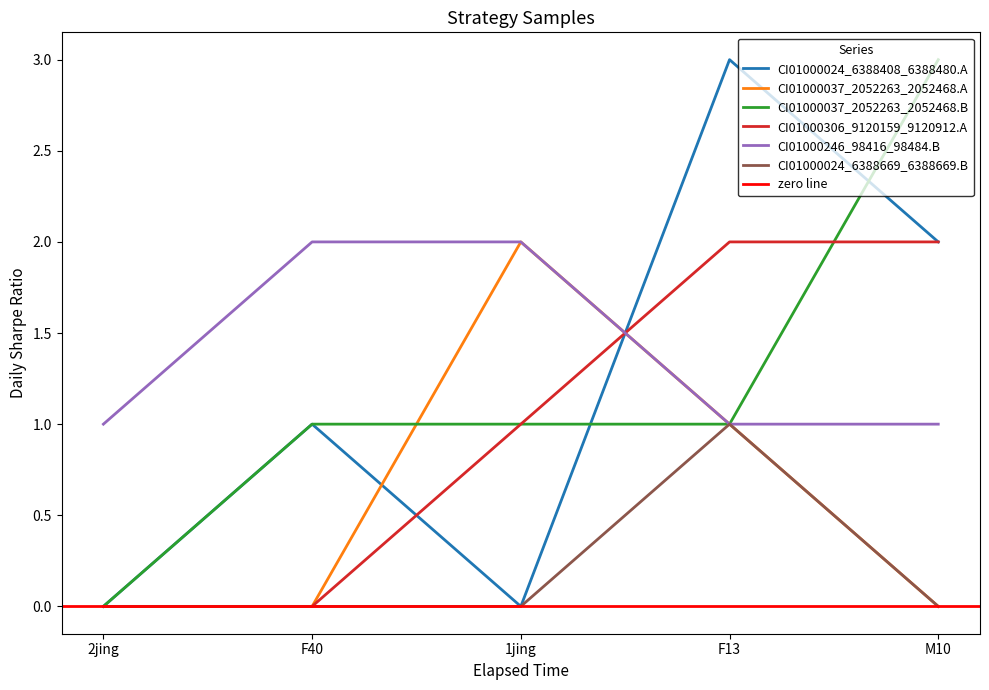

Rank the series at F40 from highest to lowest value.

CI01000246_98416_98484.B, CI01000024_6388408_6388480.A, CI01000037_2052263_2052468.B, CI01000037_2052263_2052468.A, CI01000306_9120159_9120912.A, CI01000024_6388669_6388669.B